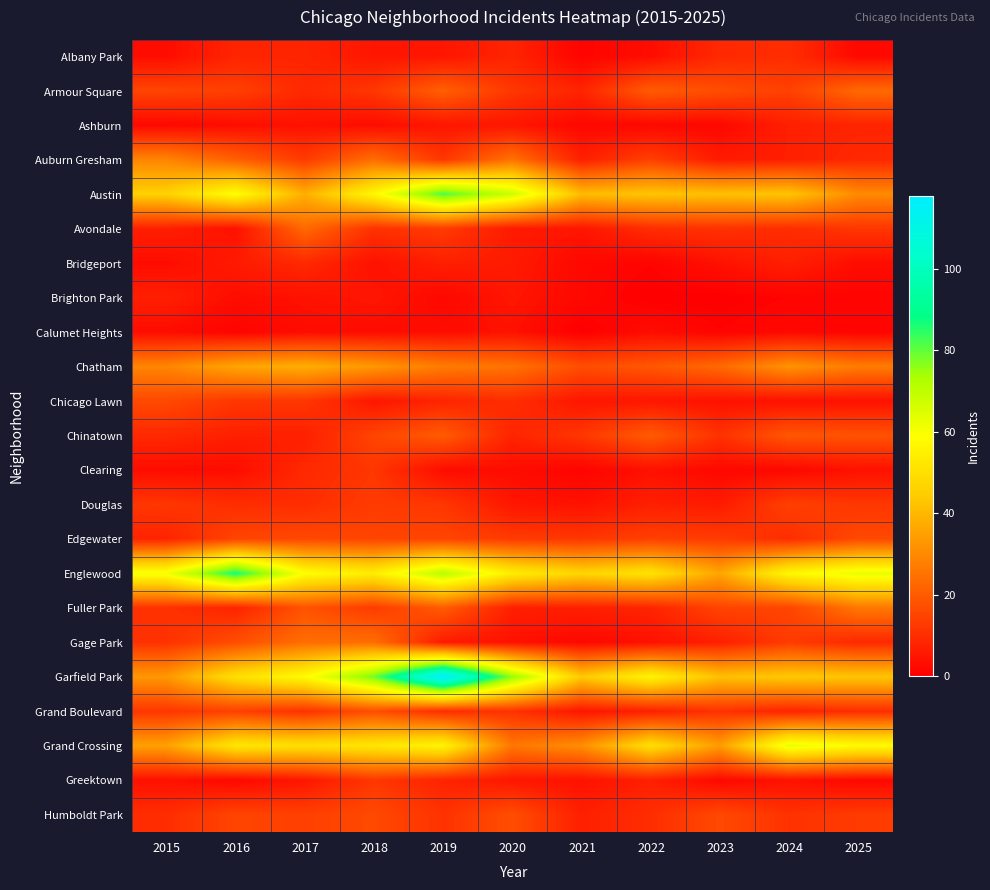

Which series has the widest spread of values?

Garfield Park